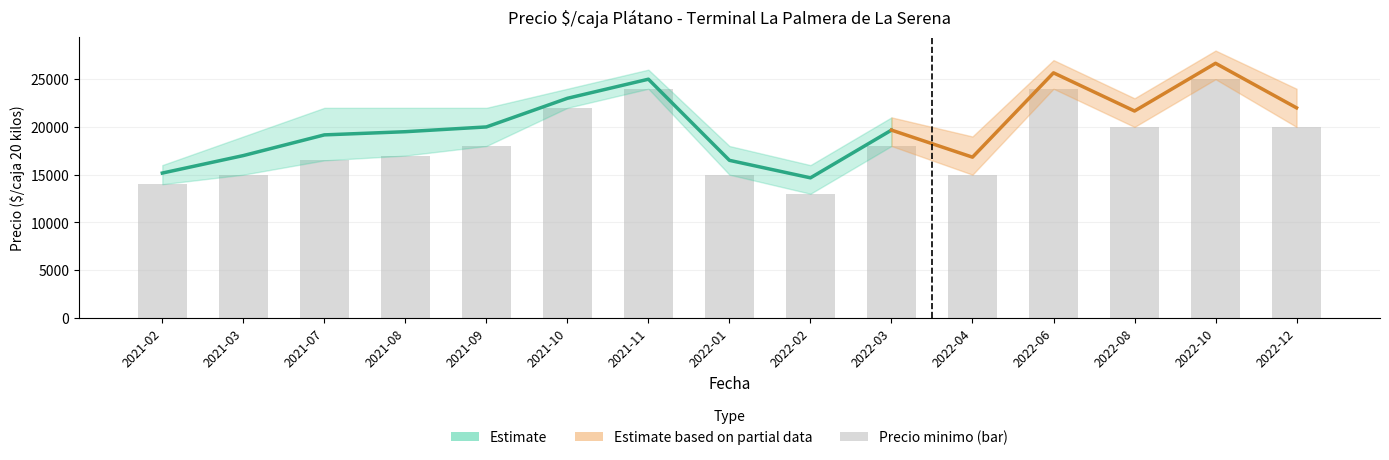

What value does the Precio minimo series have at 2021-08, to the nearest 50?

17000